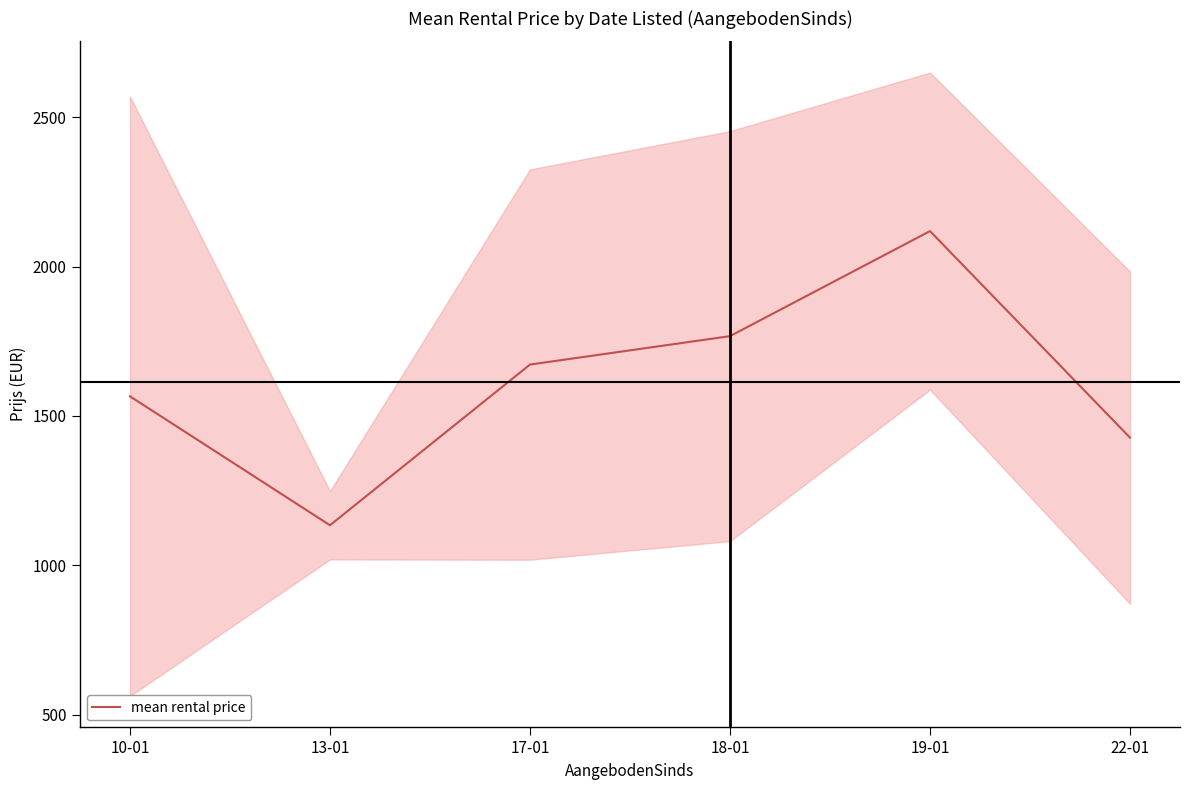

What position from the left is 10-01?

1